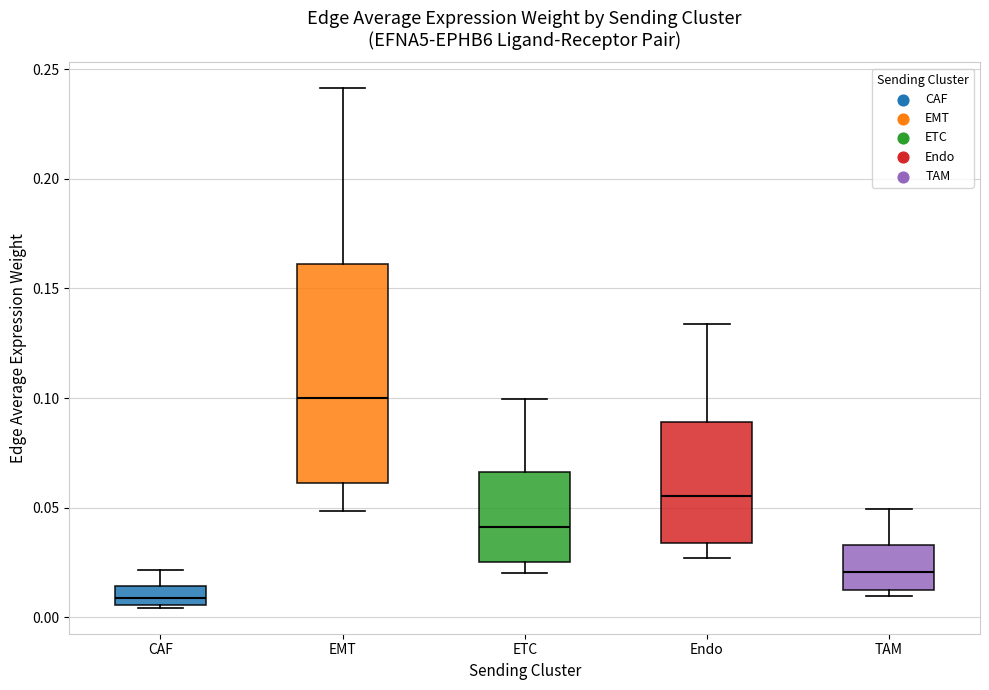

Which box's median line is the highest?

EMT